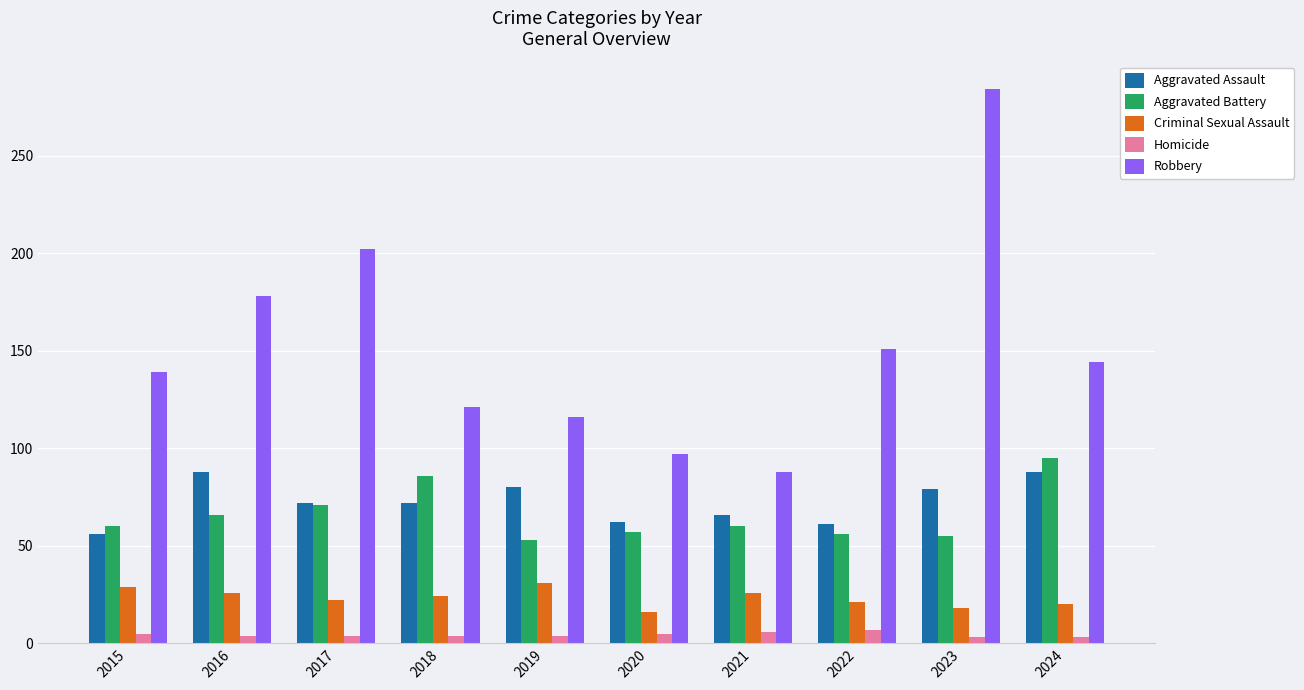

What is the highest value of the Homicide series?

7